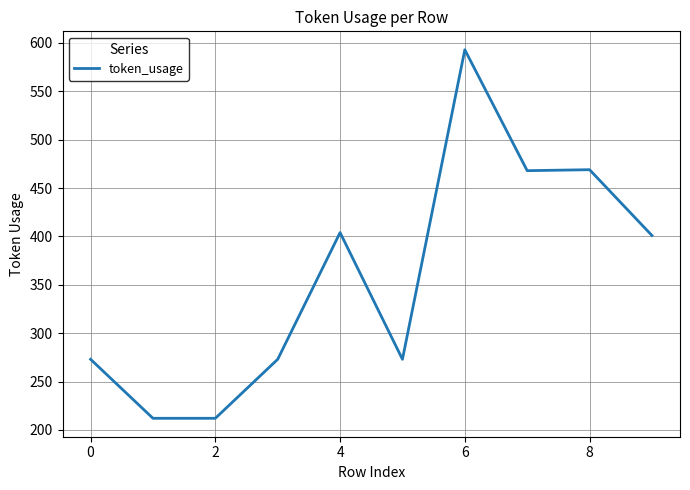

How many lines are shown in the chart?

1